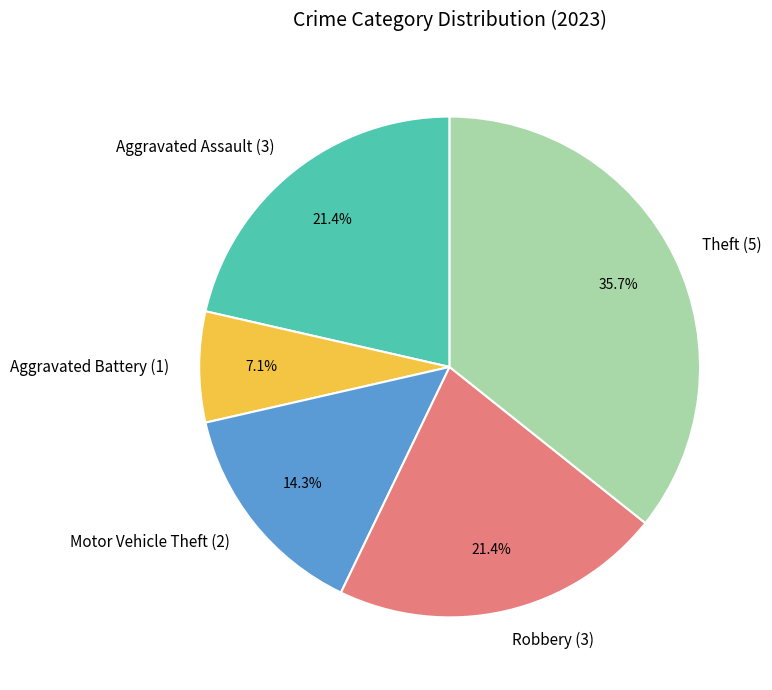

What percentage is the Theft slice, to the nearest percent?

36%